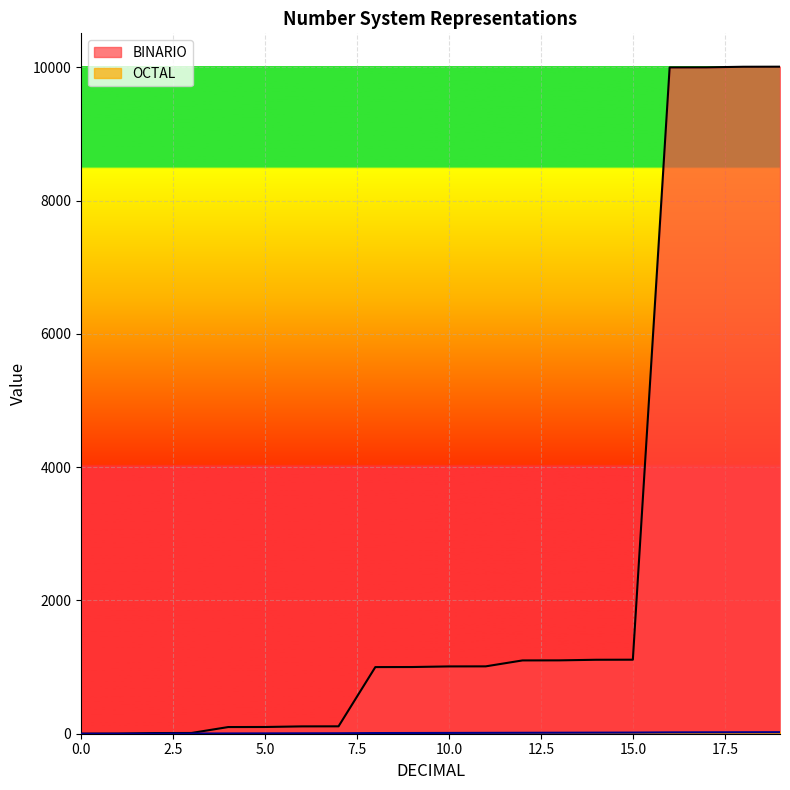

Rank the categories by OCTAL value from lowest to highest.

0, 1, 2, 3, 4, 5, 6, 7, 8, 9, 10, 11, 12, 13, 14, 15, 16, 17, 18, 19